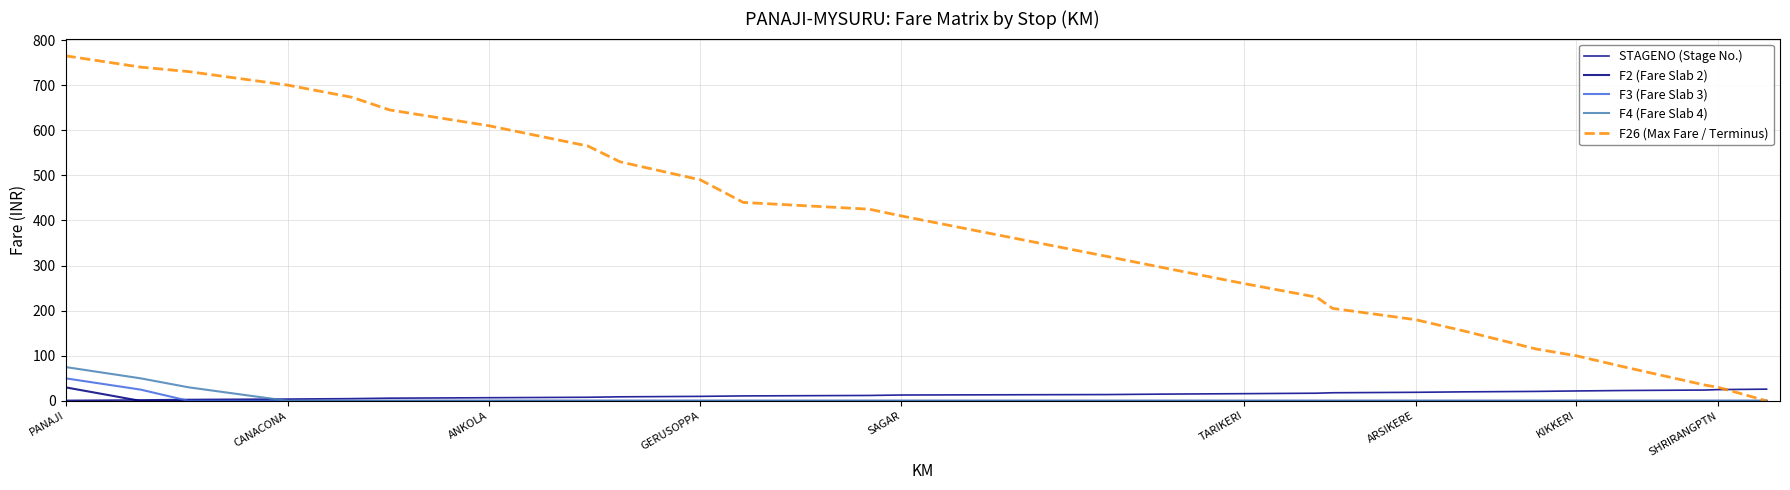

Reading left to right, extract all data points from this chart.

STAGENO (Stage No.): 1	2	3	4	5	6	7	8	9	10	11	12	13	14	15	16	17	18	19	20	21	22	23	24	25	26
F2 (Fare Slab 2): 30	0	0	0	0	0	0	0	0	0	0	0	0	0	0	0	0	0	0	0	0	0	0	0	0	0
F3 (Fare Slab 3): 50	25	0	0	0	0	0	0	0	0	0	0	0	0	0	0	0	0	0	0	0	0	0	0	0	0
F4 (Fare Slab 4): 75	50	30	0	0	0	0	0	0	0	0	0	0	0	0	0	0	0	0	0	0	0	0	0	0	0
F26 (Max Fare / Terminus): 765	740	730	700	673	645	610	565	530	490	440	425	410	320	295	260	230	205	180	155	115	100	75	35	30	0